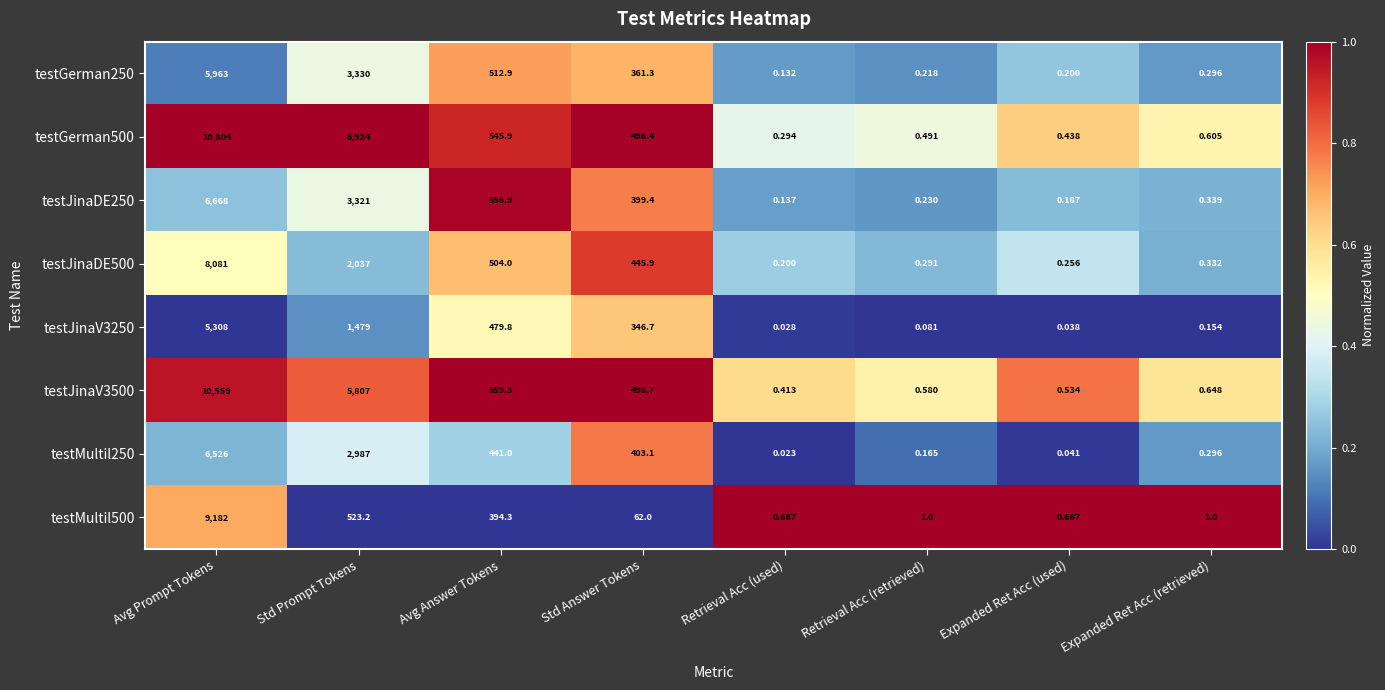

Which label corresponds to the smallest value in the chart?

Retrieval Acc (used)